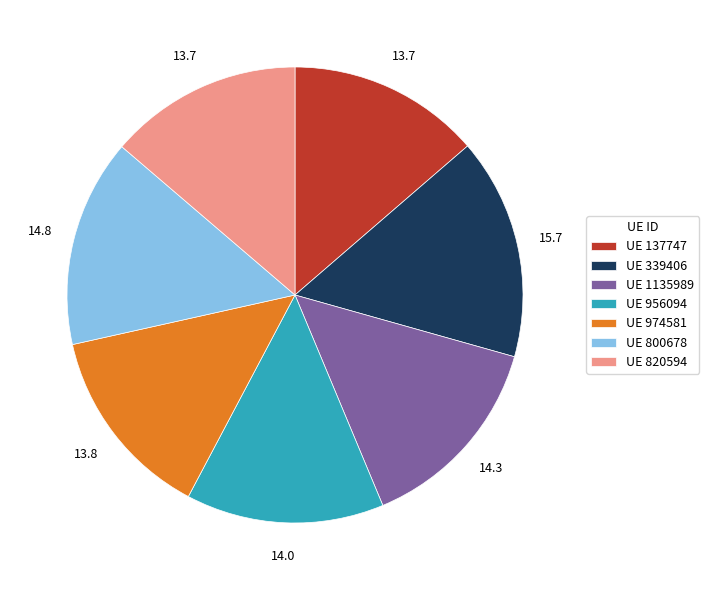

Does UE 1135989 account for over 50% of the chart?

No